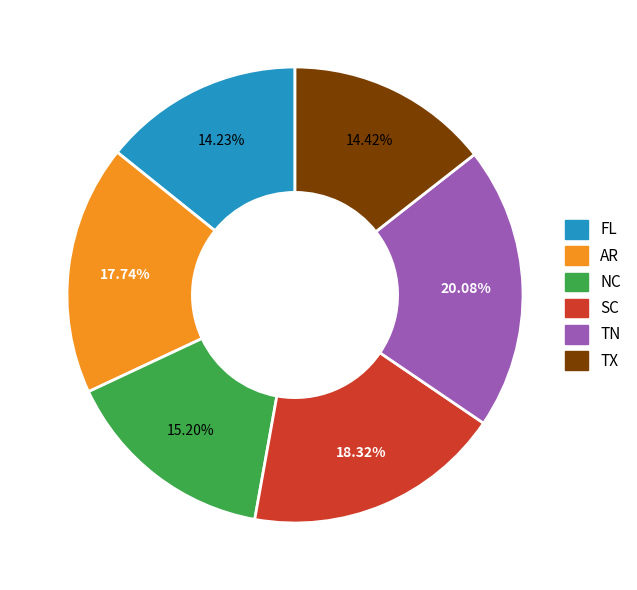

Is there a majority slice in this chart?

No